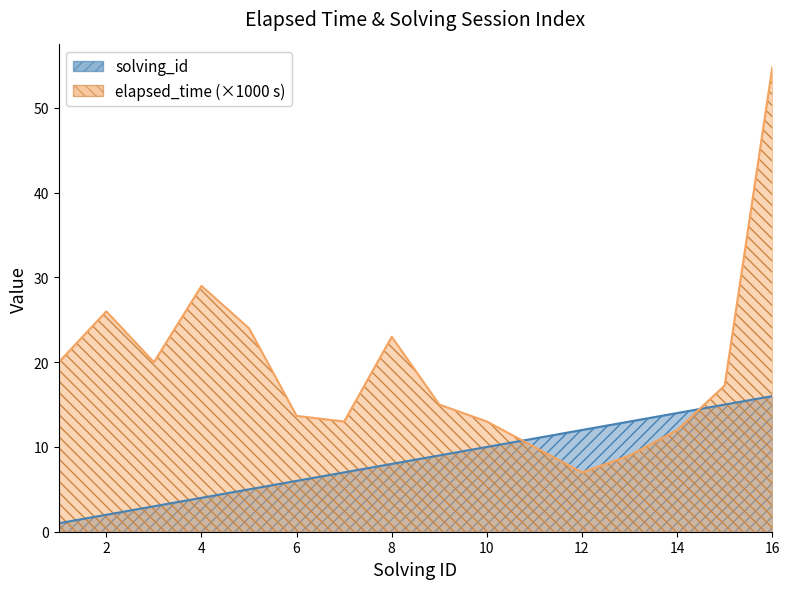

List the series in order of their peak value, lowest first.

solving_id, elapsed_time